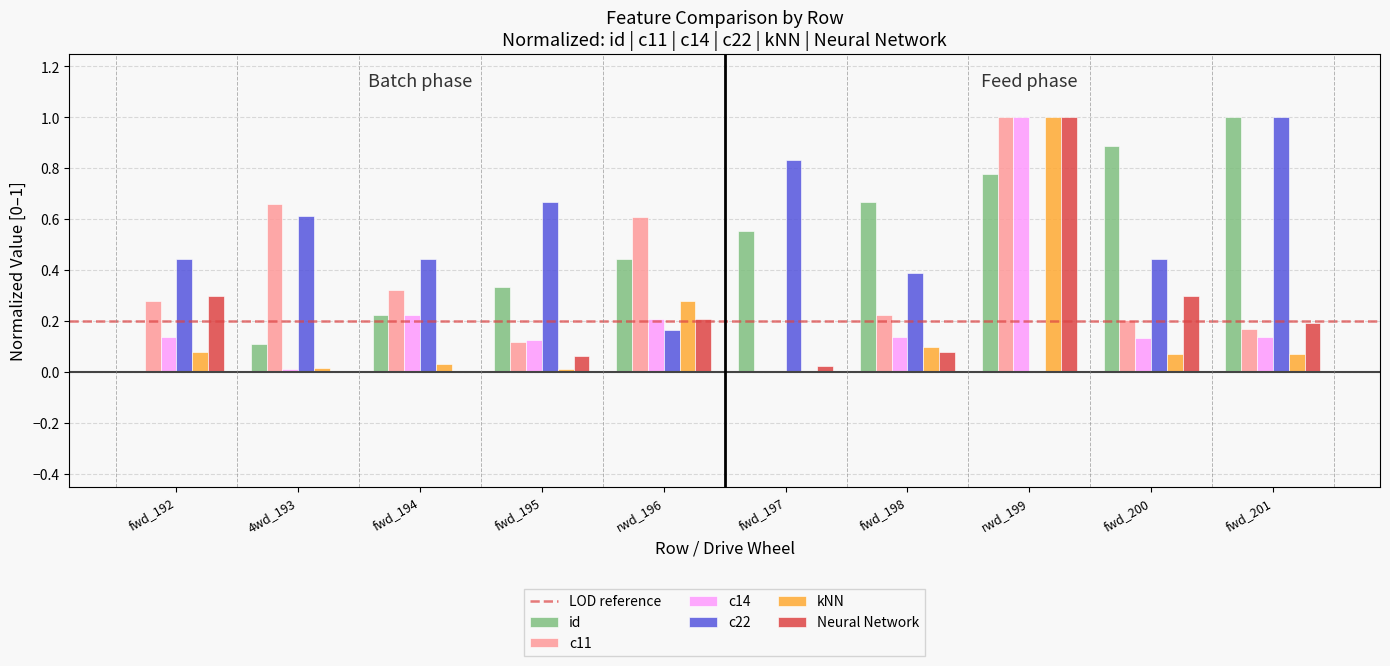

How many categories are shown in the chart?

10